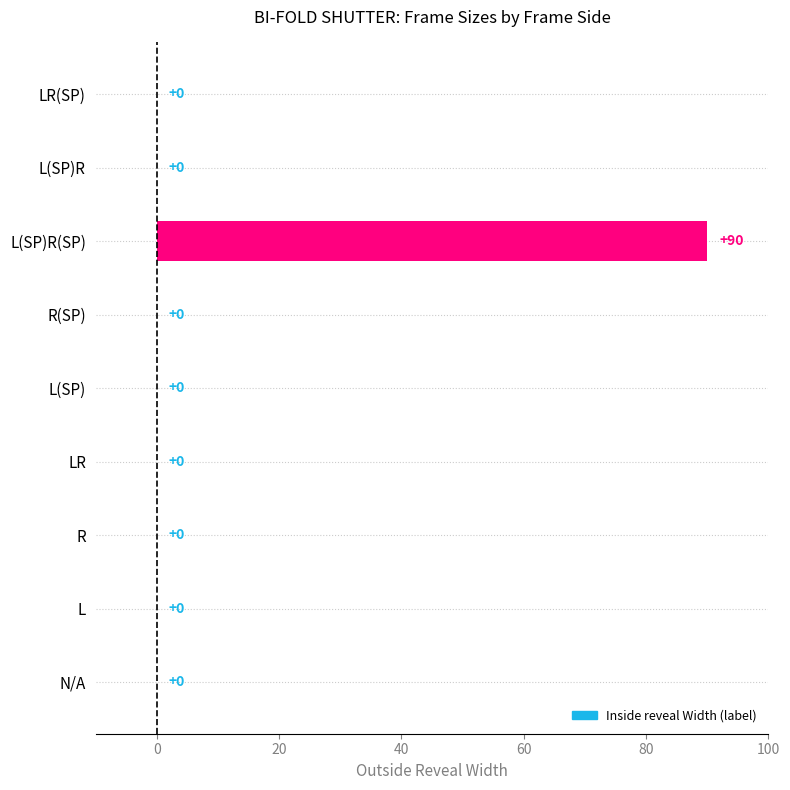

What is the greatest value displayed?

90